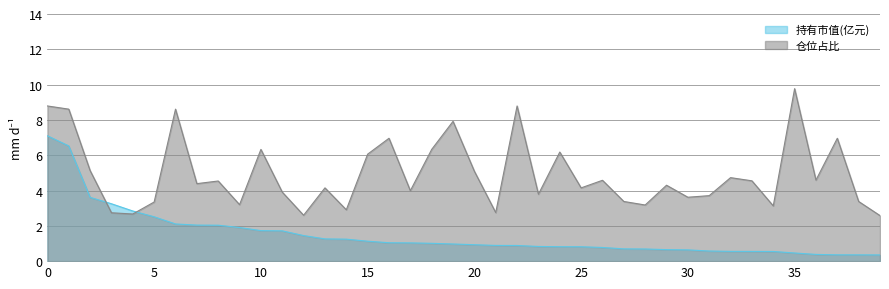

Is it true that 仓位占比 equals 4.6 at 26?

True